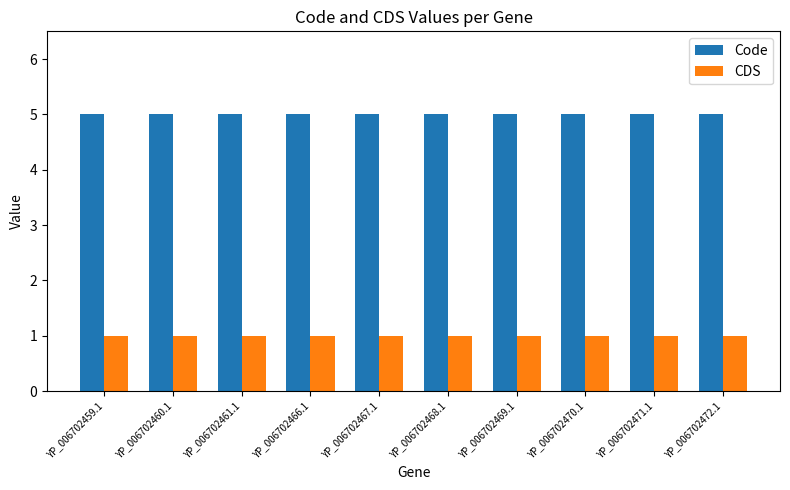

How many bars are there in each group?

2